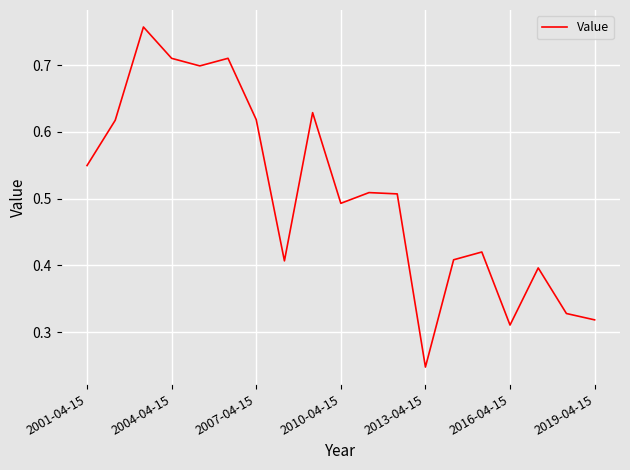

Does the chart have visible grid lines?

Yes